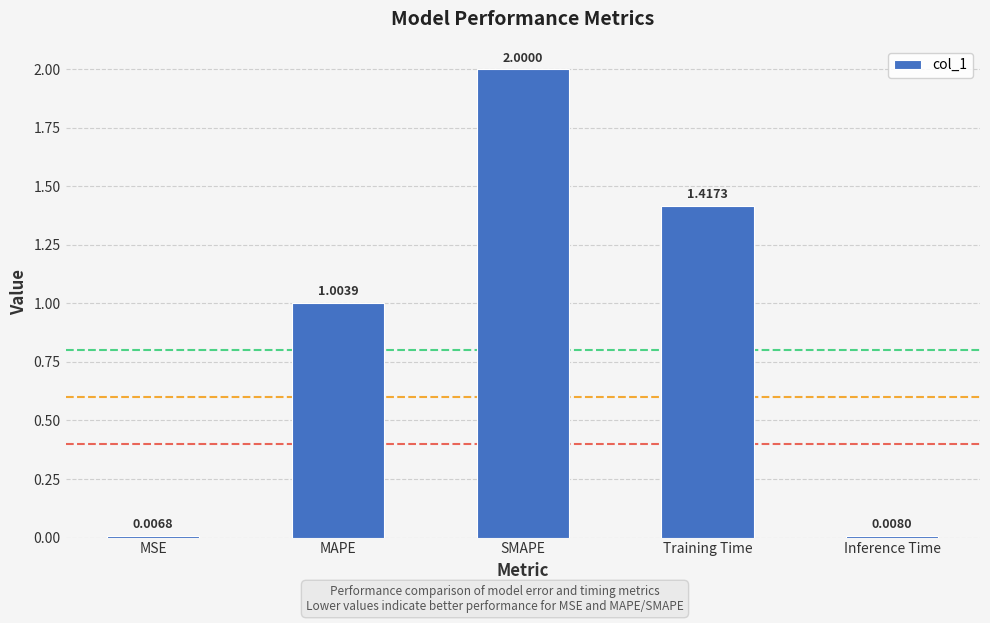

Rank the categories by value from highest to lowest.

SMAPE, Training Time, MAPE, Inference Time, MSE